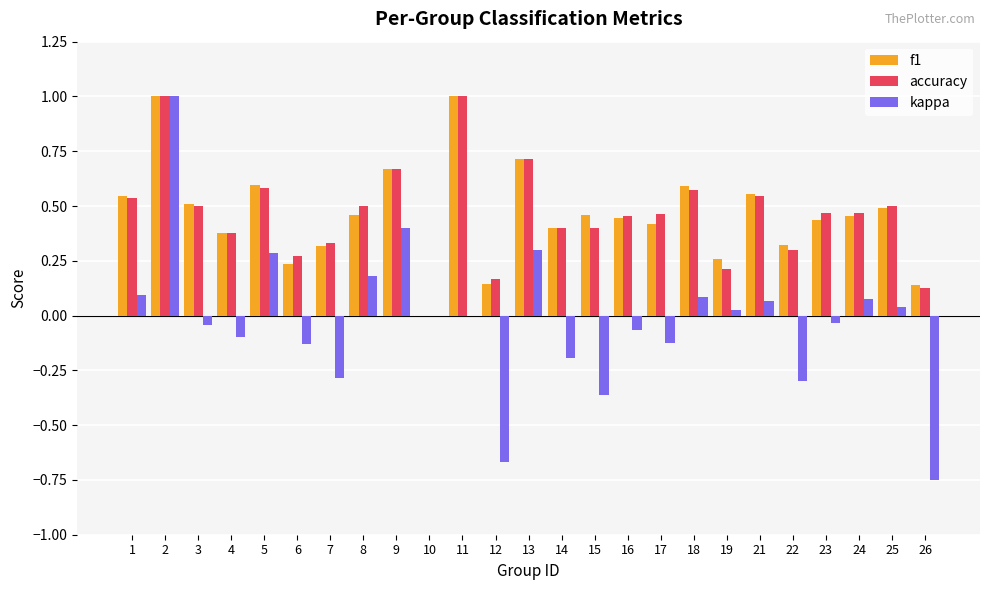

What is the maximum value for f1?

1.0